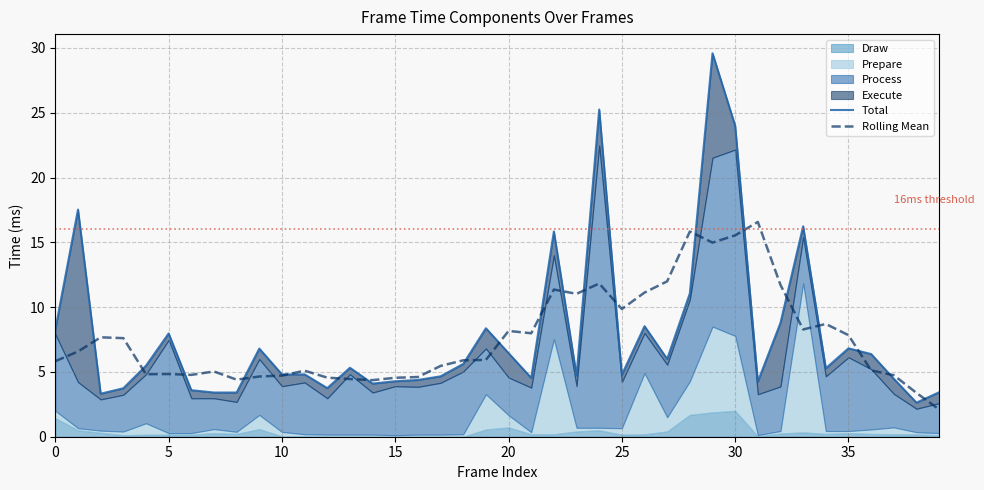

The Rolling Mean series shows 4.5 at 15. True or false?

True